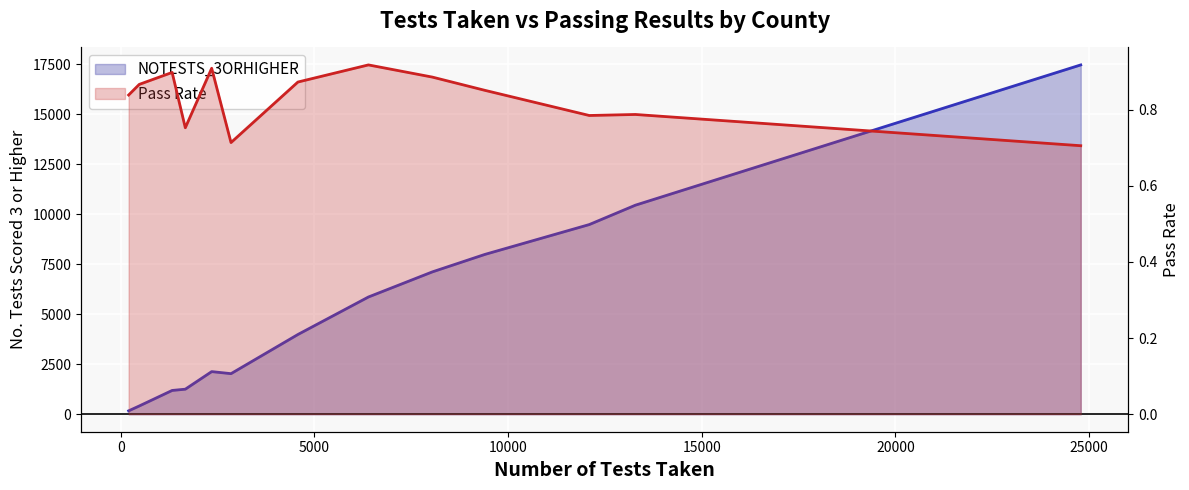

What is the difference between the maximum and minimum values in the Pass Rate series?

0.2